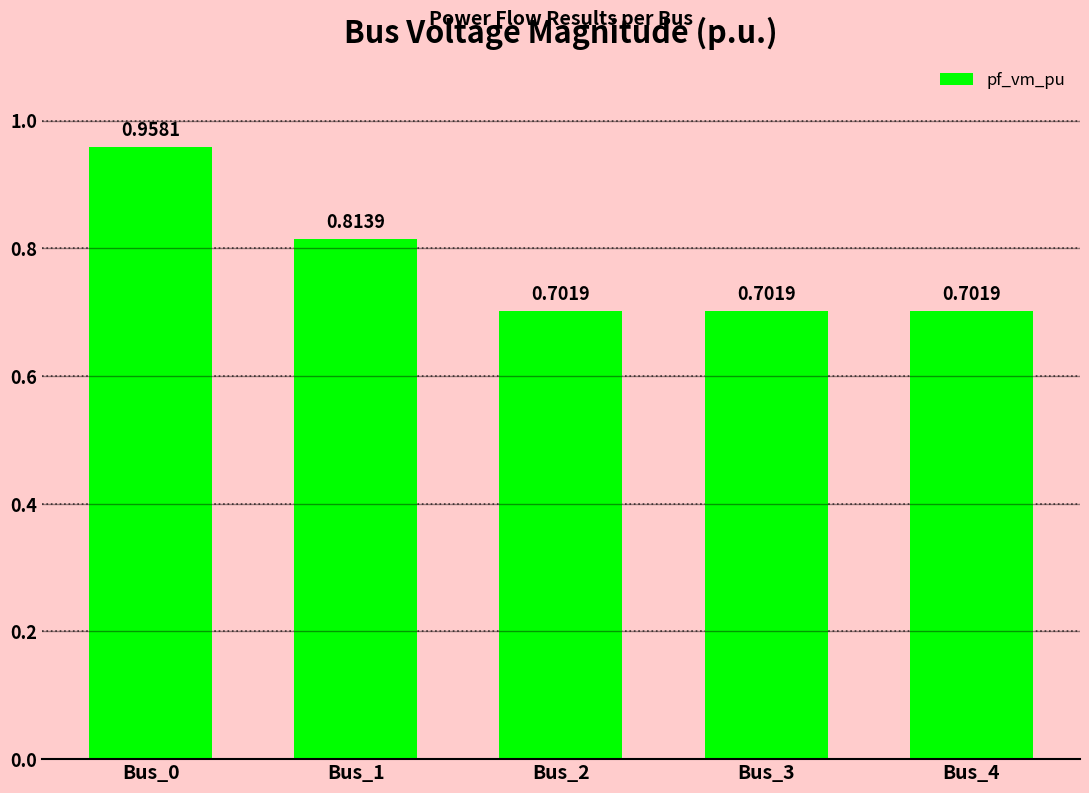

What is the minimum value shown in the chart?

0.7